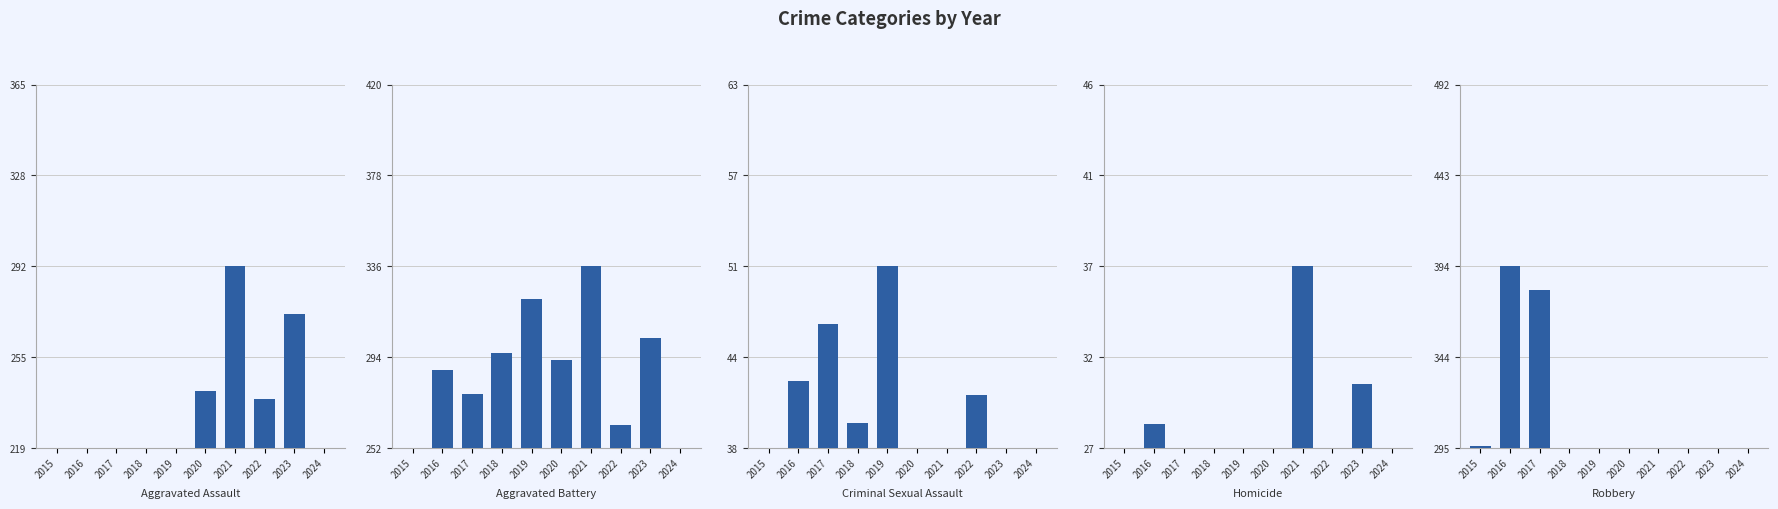

Reading left to right, list all the values displayed in this chart.

Aggravated Assault: 2015=160	2016=154	2017=207	2018=206	2019=197	2020=242	2021=292	2022=239	2023=273	2024=121
Aggravated Battery: 2015=246	2016=288	2017=277	2018=296	2019=321	2020=293	2021=336	2022=263	2023=303	2024=152
Criminal Sexual Assault: 2015=34	2016=43	2017=47	2018=40	2019=51	2020=36	2021=32	2022=42	2023=33	2024=23
Homicide: 2015=17	2016=29	2017=24	2018=15	2019=27	2020=24	2021=37	2022=23	2023=31	2024=17
Robbery: 2015=297	2016=394	2017=381	2018=237	2019=224	2020=233	2021=244	2022=243	2023=262	2024=135